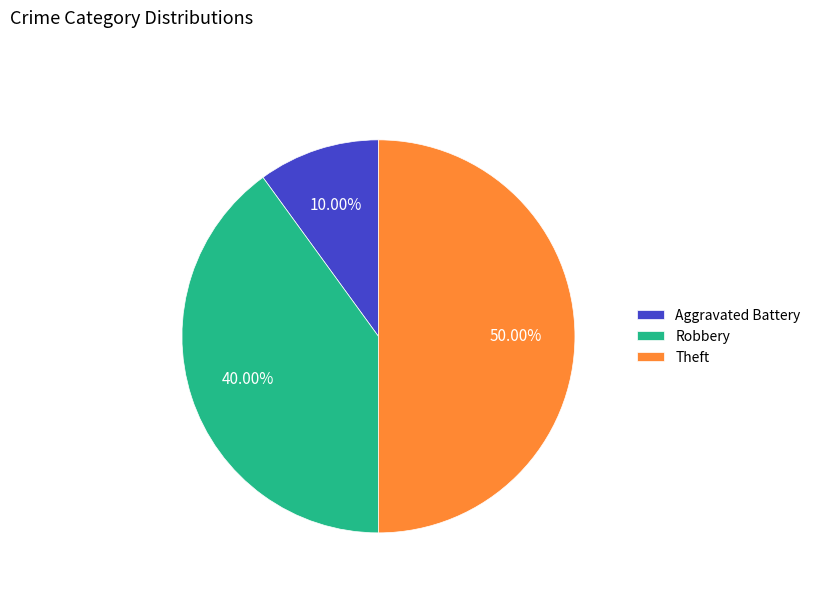

Is Robbery the majority of the pie?

No